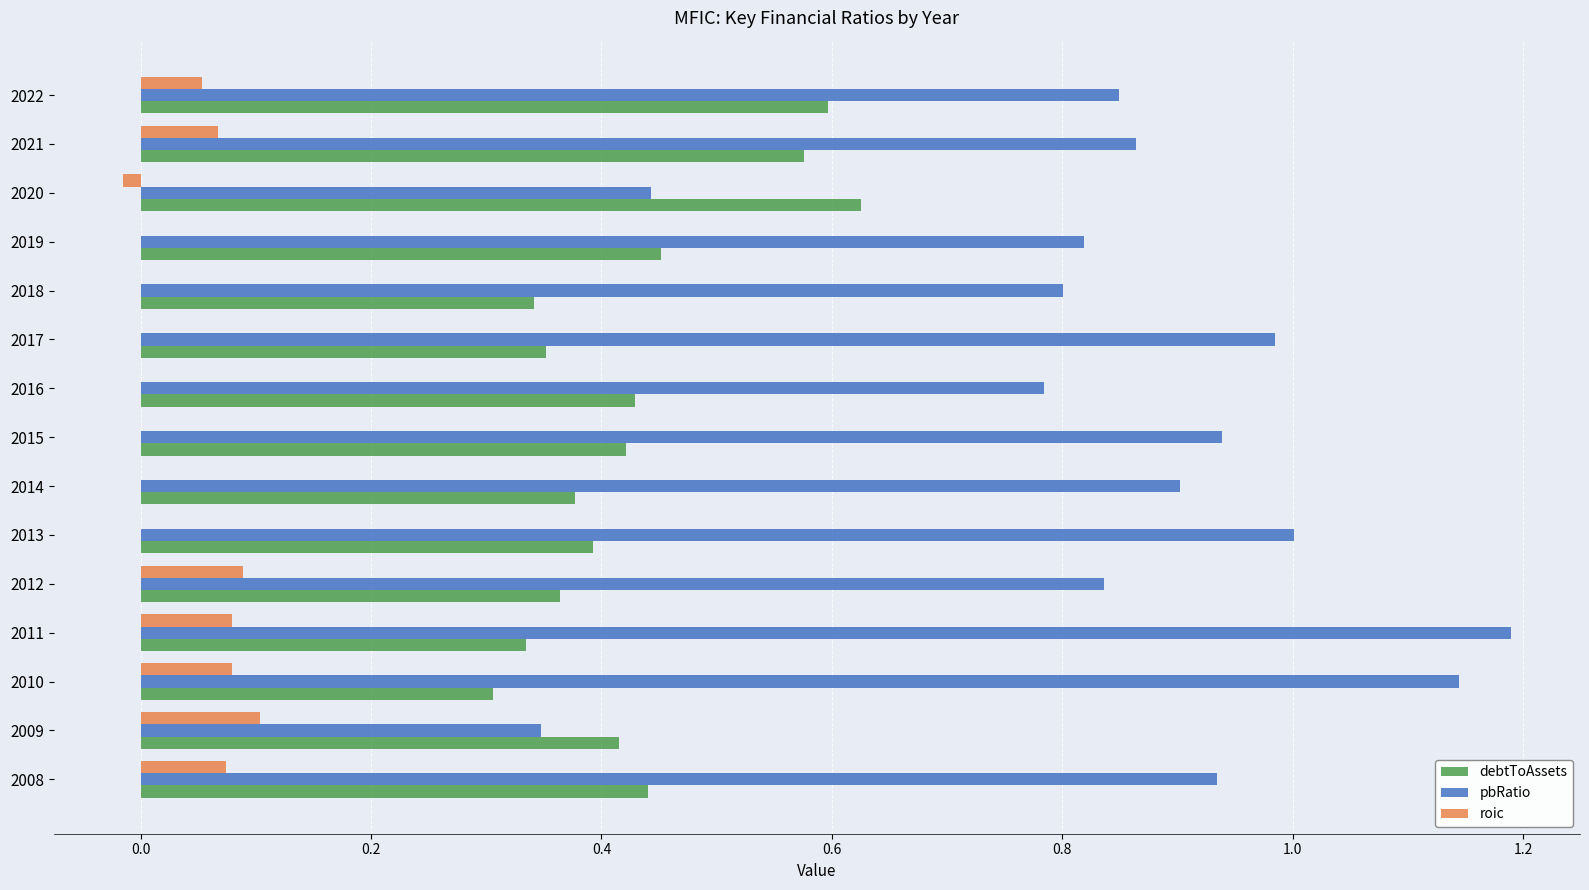

True or false: pbRatio has a value of 0.9 at 2008.

True